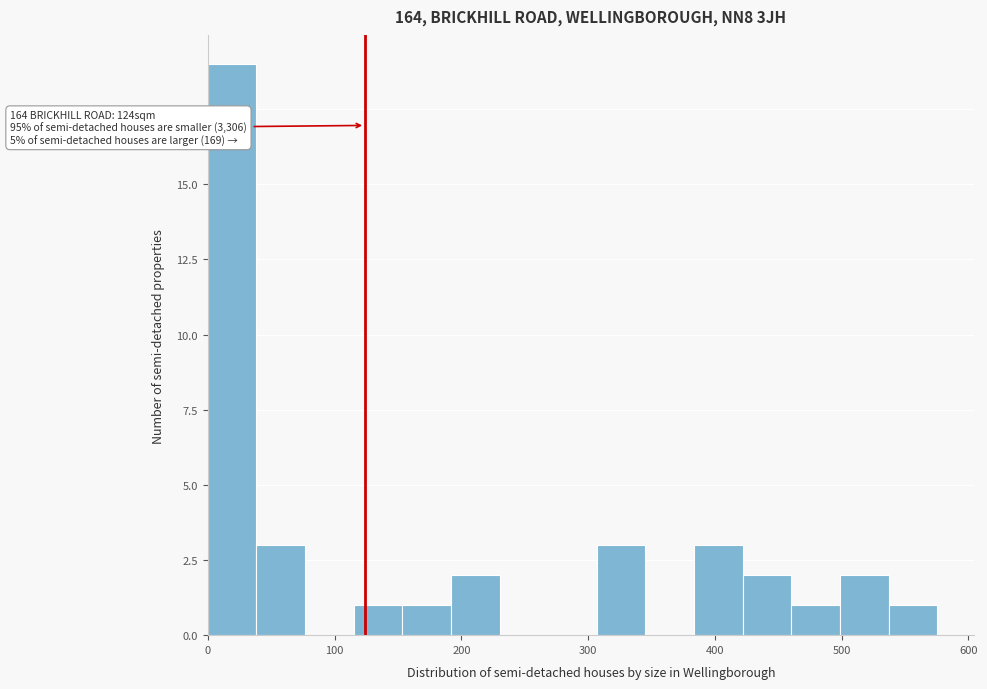

Read against the x-axis, roughly where is the centre of the tallest bar?

20